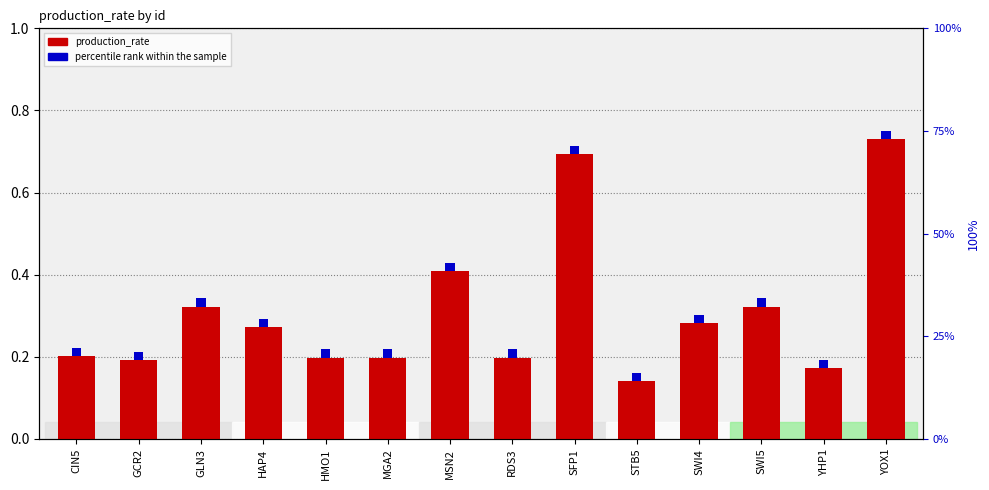

What is the spread (max minus min) of values at SFP1?

1.3